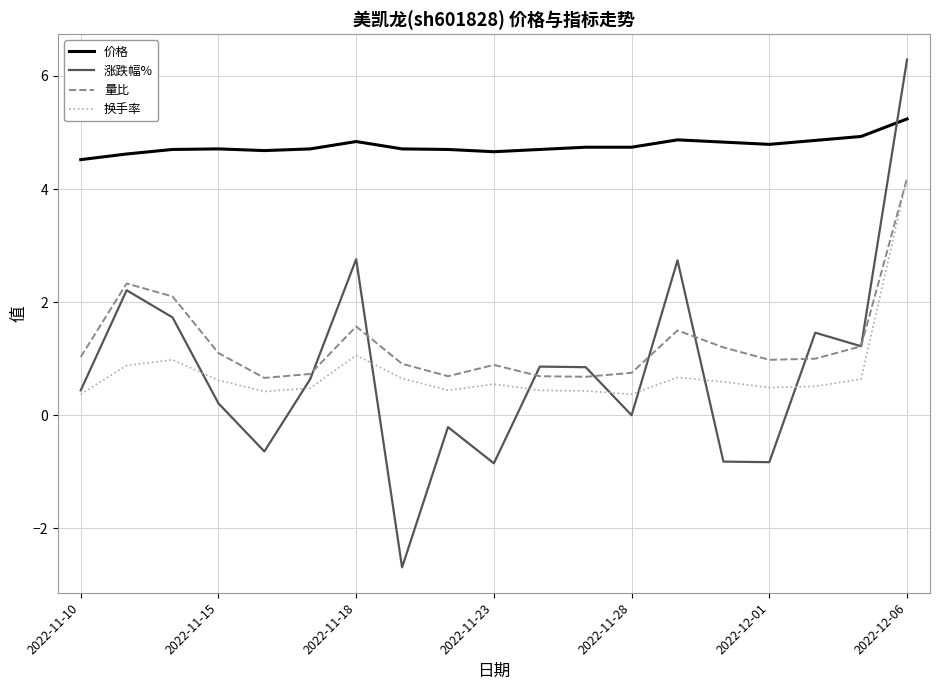

Which series has the widest spread of values?

涨跌幅%